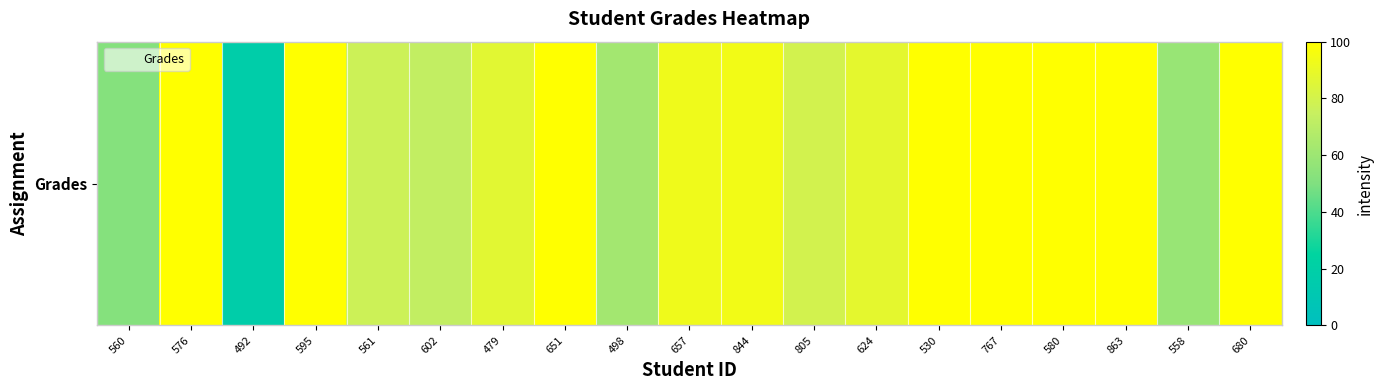

What is the difference between the second highest and second lowest values?

48.3